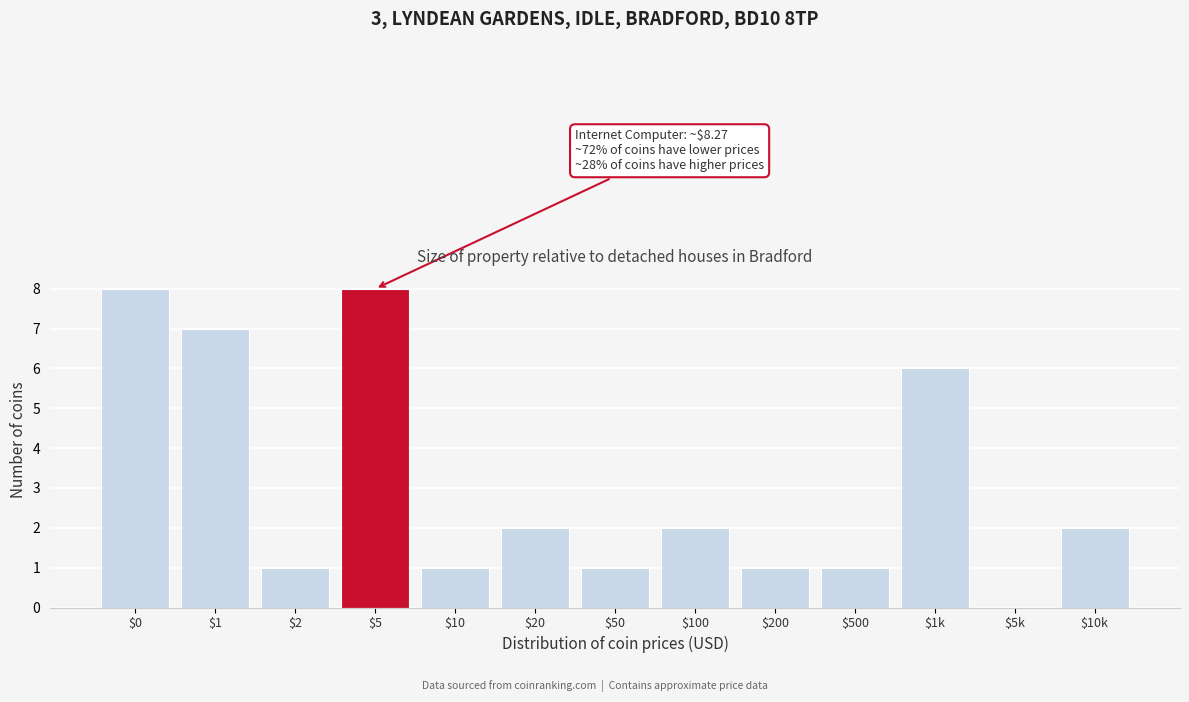

Is it true that the value at $50 is 1?

True